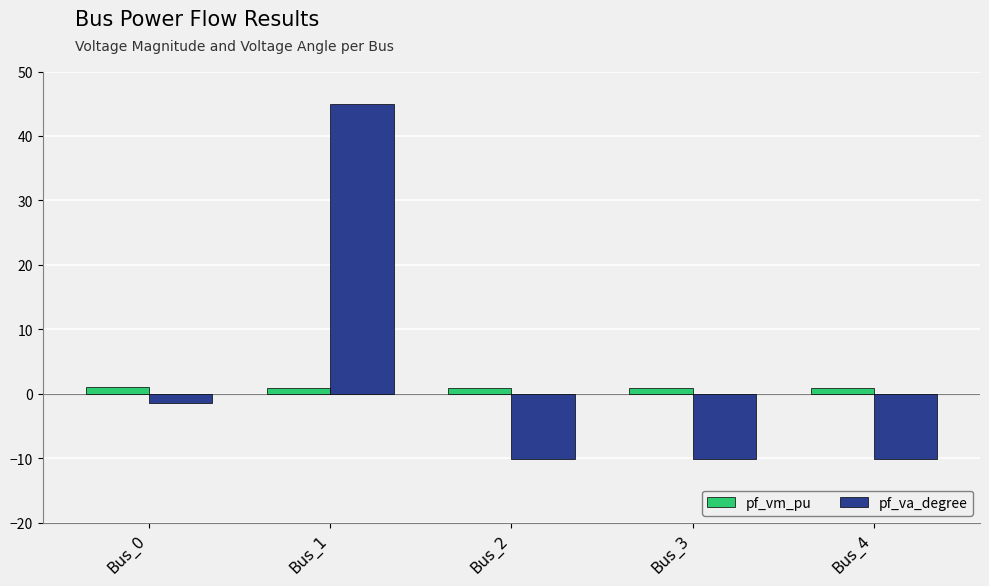

What is the difference between the maximum and minimum values in the pf_vm_pu series?

0.2